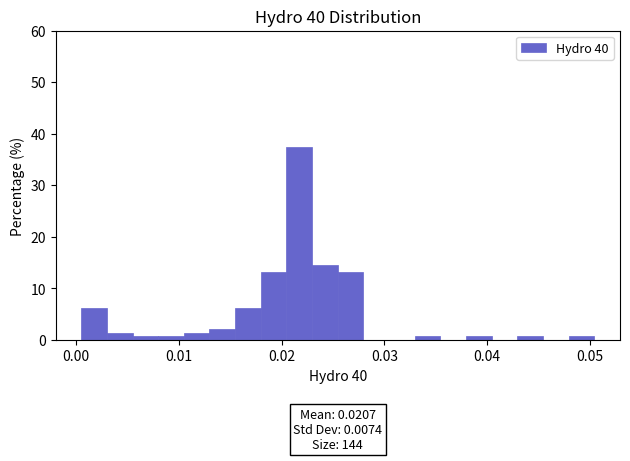

Around what value on the x-axis is the tallest bar? Give the approximate position of its centre, as read against the axis.

0.022